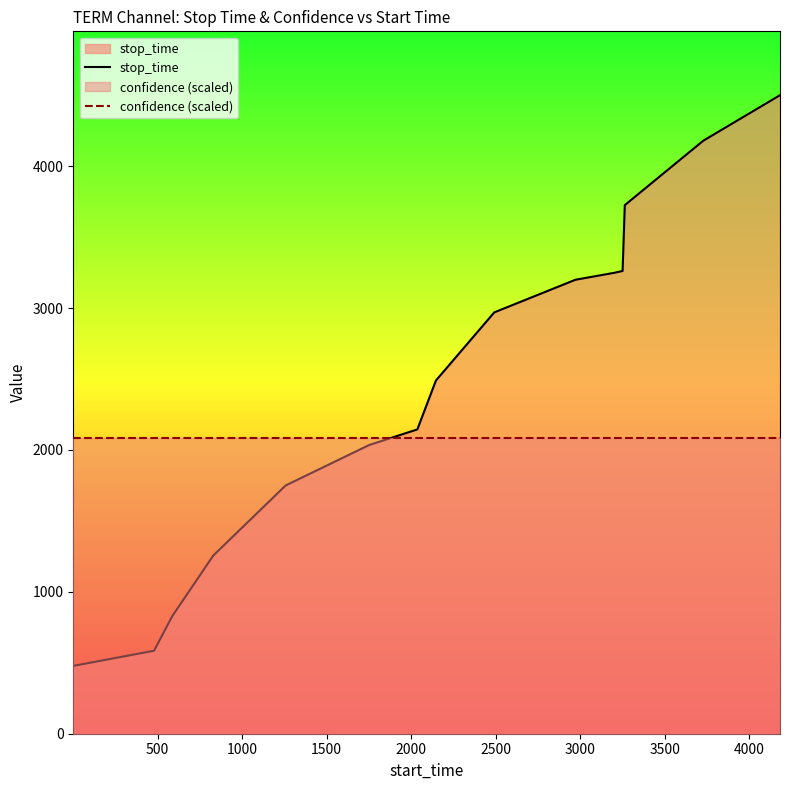

What is the value of the confidence (scaled) point at the 12th from the left?

2082.1